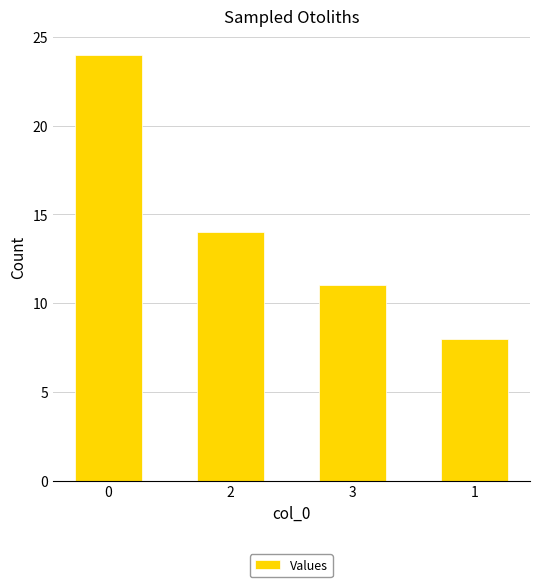

Rank the categories by value from lowest to highest.

1, 3, 2, 0